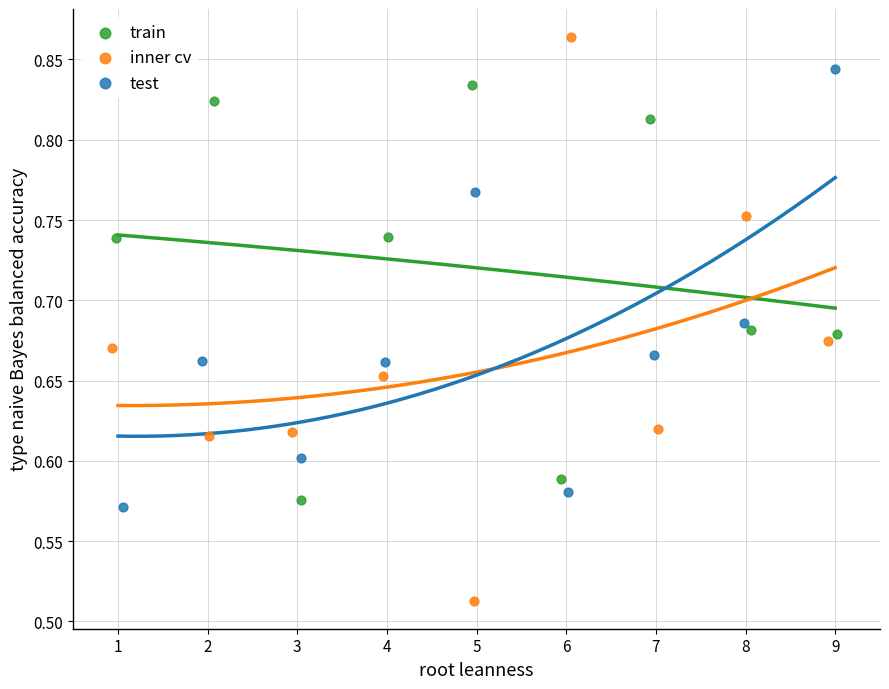

Which series reaches the maximum Y coordinate?

inner cv